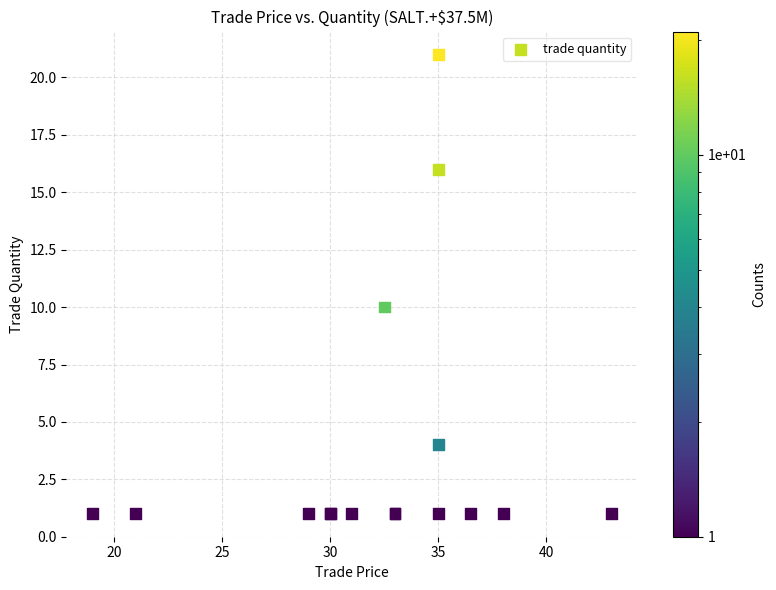

What Y value in the scatter plot is closest to 11?

10